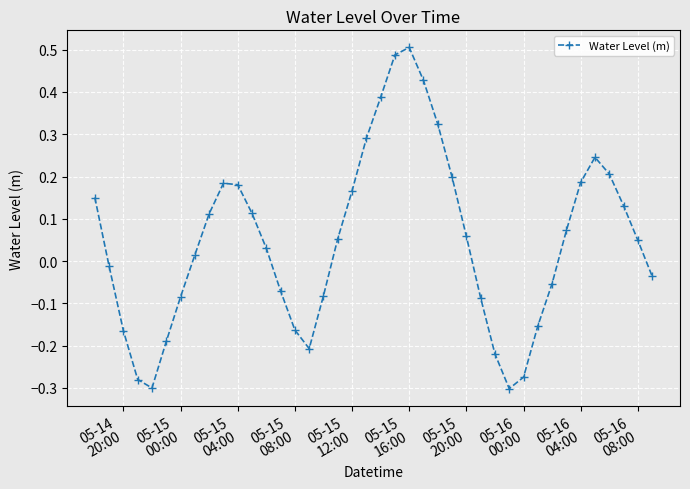

What is the difference between the maximum and second lowest values?

0.8